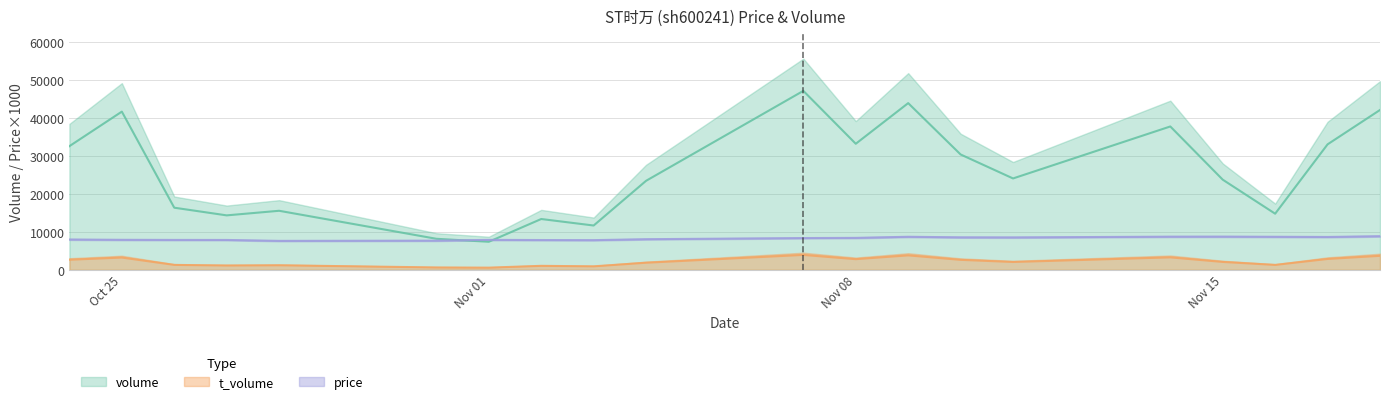

How many data points in price are less than 8360?

10